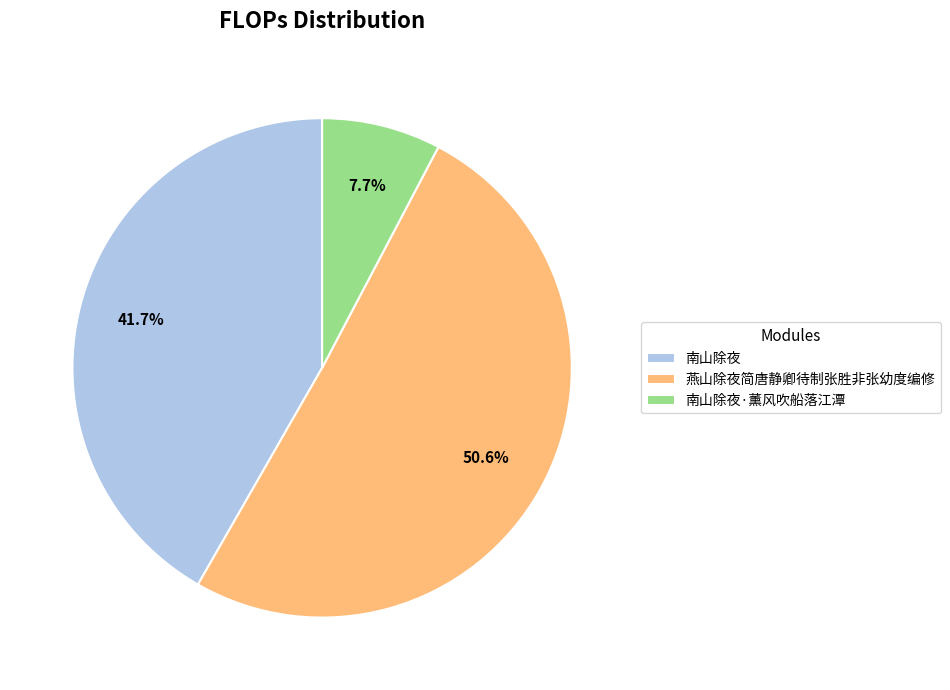

How many slices are in this pie chart?

3